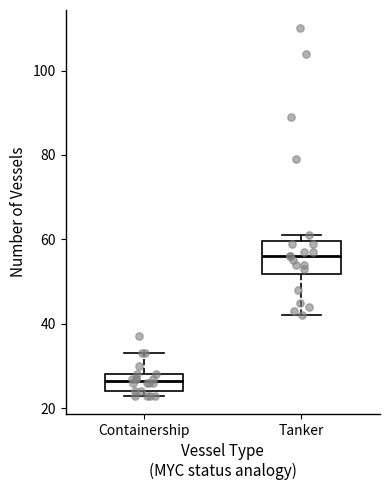

Reading left to right, transcribe this box plot: for each box, give where its median line is, the range the box spans, and where its two whiskers end, as read against the y-axis. The values are not printed on the chart, so give them approximately, as read against the axis.

Containership: median 26, box 24 to 28, whiskers 24 (just below the box's lower edge) to 34
Tanker: median 56, box 52 to 60, whiskers 42 to 62